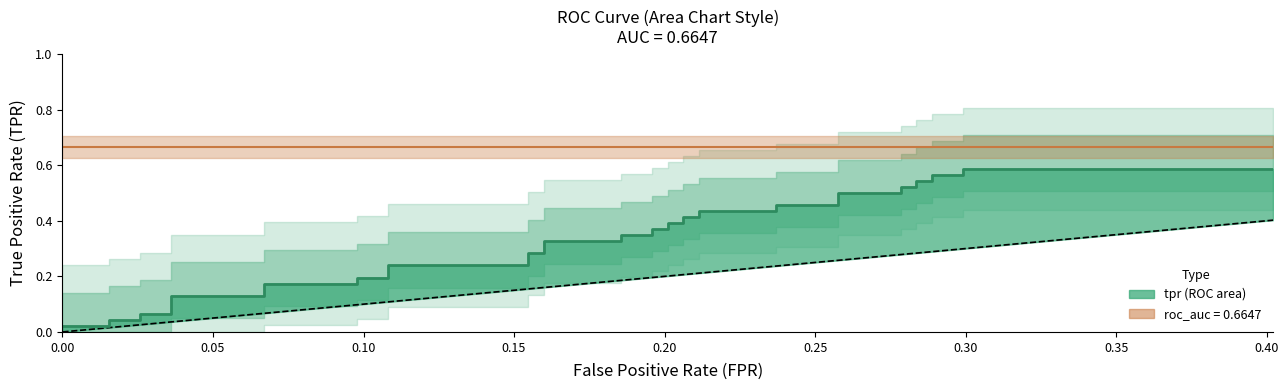

What is the value of the 25th point from the left?

0.4